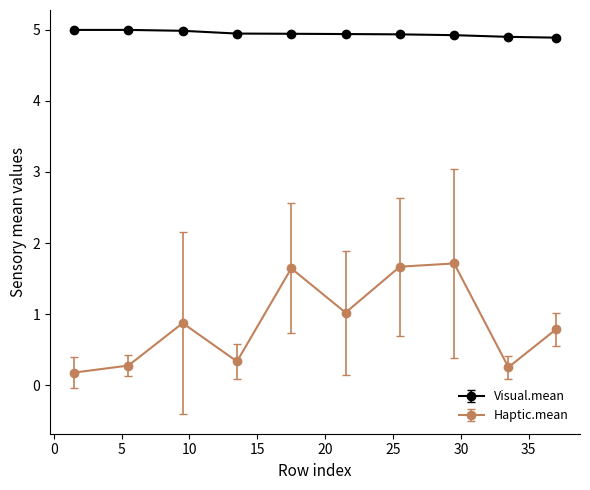

Which series has the largest total across all categories?

Visual.mean